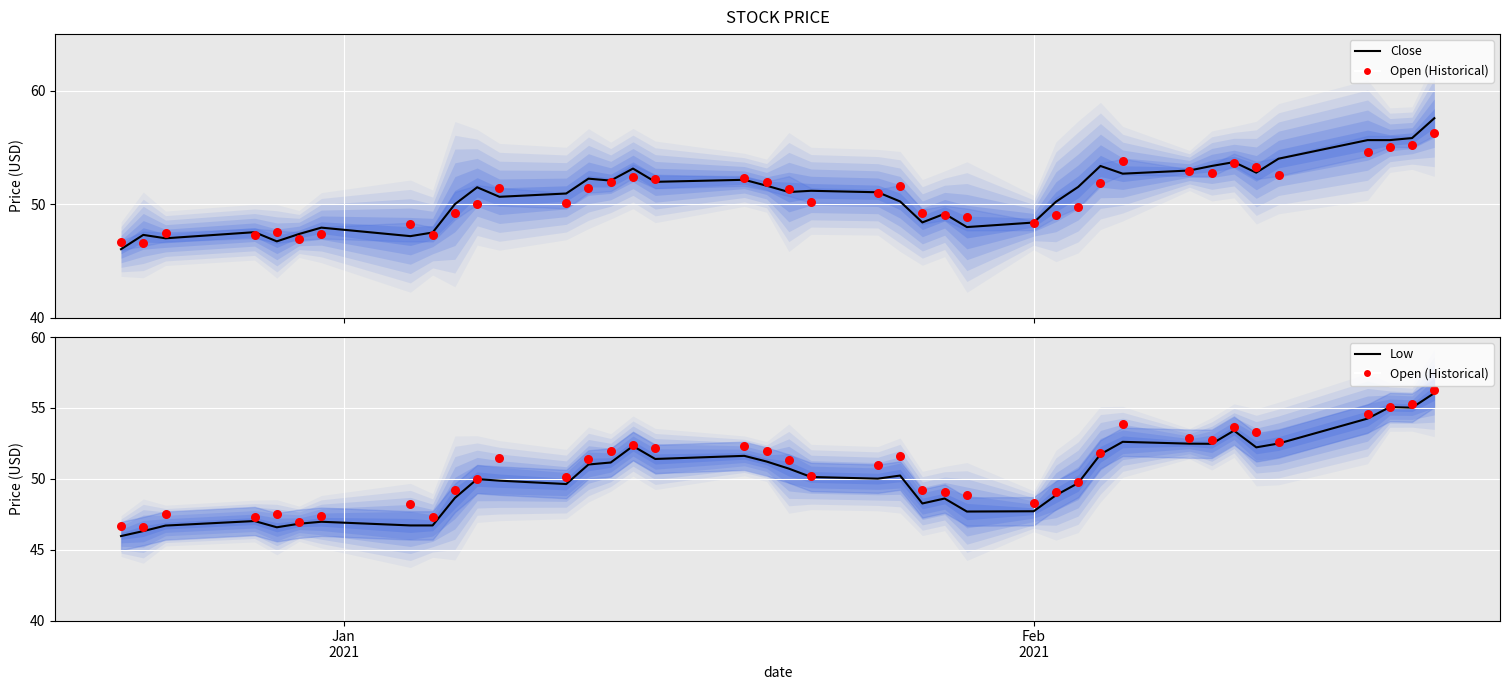

Which series has the largest total across all categories?

Close